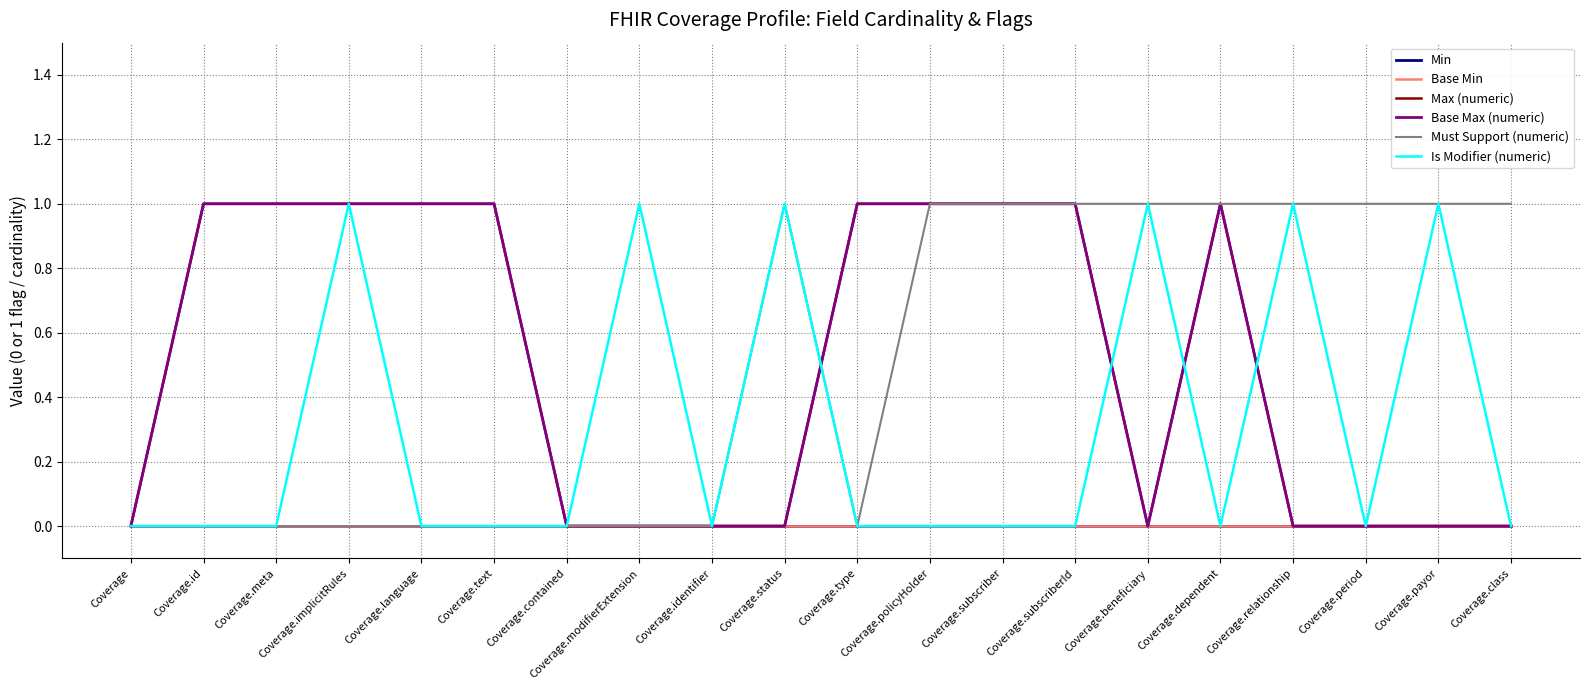

What is the total value across all series at Coverage.meta?

2